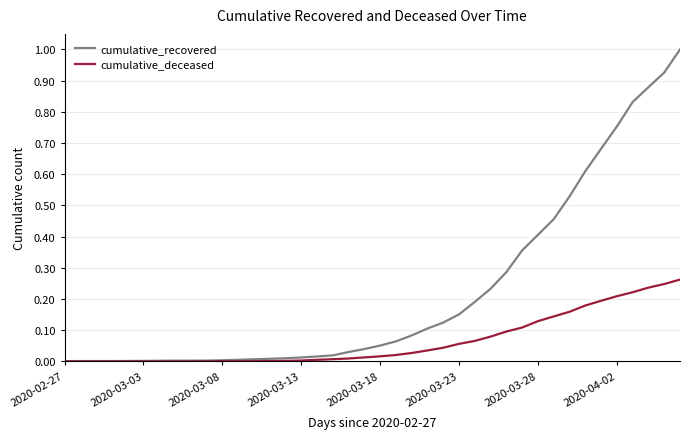

List the series in order of their overall mean, lowest first.

cumulative_deceased, cumulative_recovered